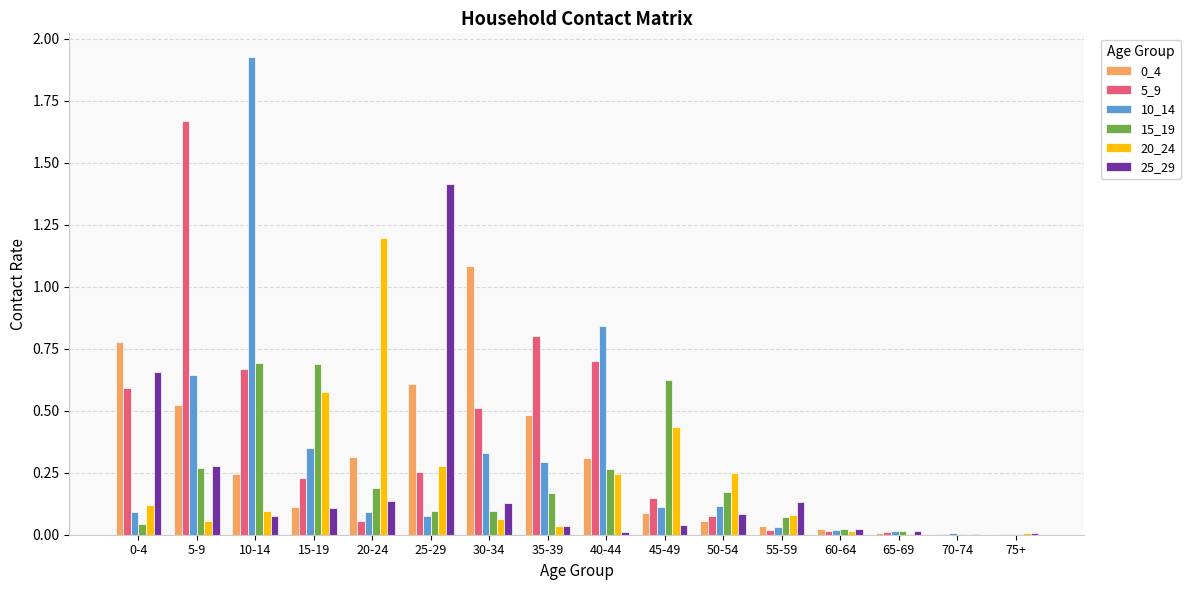

Which category has the highest value in the 5_9 series?

5-9